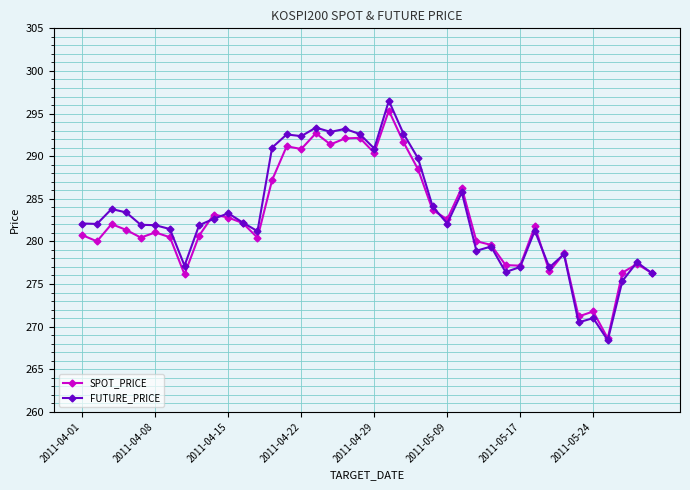

What is the value of the SPOT_PRICE point at the 18th from the left?

291.4